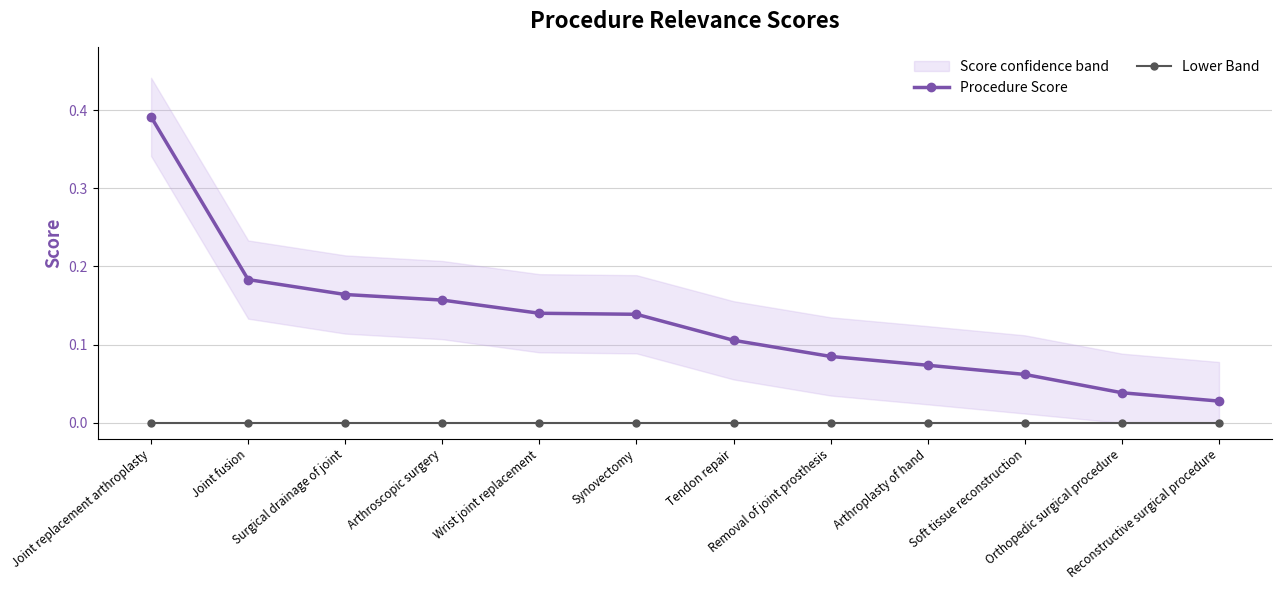

At how many categories does at least one series exceed 0?

12